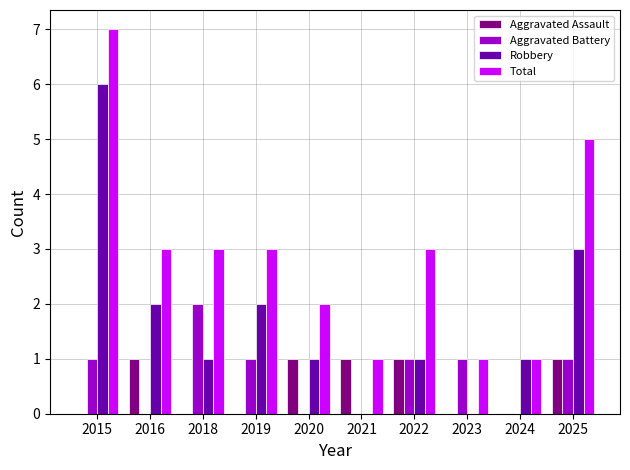

Does the chart contain stacked bars?

No